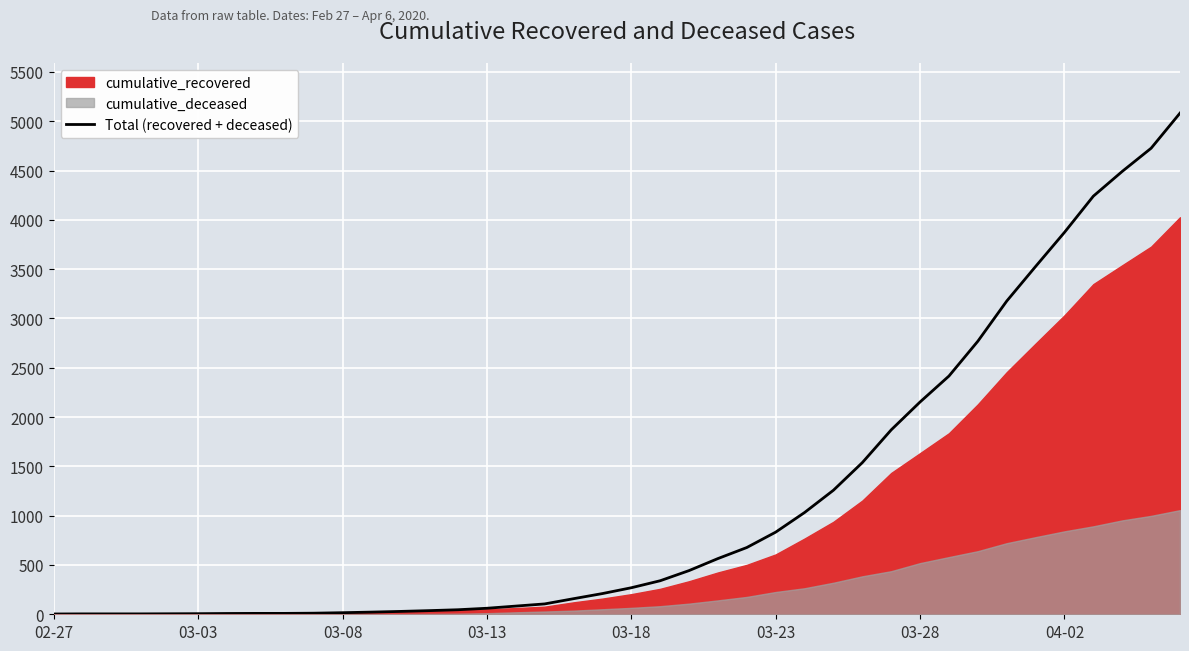

True or false: there are more than 2 points higher than both neighbors.

False